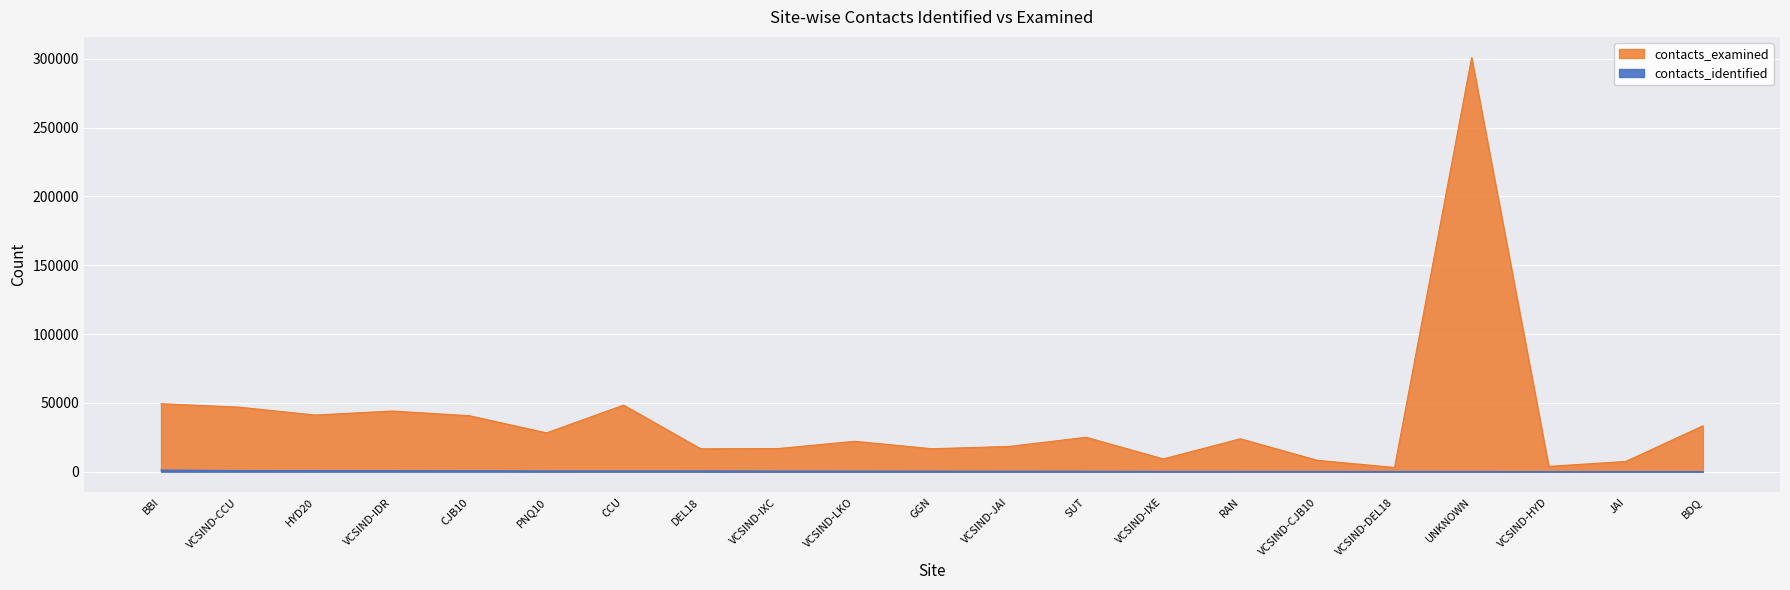

Reading left to right, list all the values displayed in this chart.

contacts_identified: BBI=1141	VCSIND-CCU=787	HYD20=766	VCSIND-IDR=706	CJB10=602	PNQ10=492	CCU=477	DEL18=468	VCSIND-IXC=406	VCSIND-LKO=377	GGN=336	VCSIND-JAI=291	SUT=249	VCSIND-IXE=115	RAN=114	VCSIND-CJB10=94	VCSIND-DEL18=87	UNKNOWN=69	VCSIND-HYD=41	JAI=35	BDQ=9
contacts_examined: BBI=49329	VCSIND-CCU=46916	HYD20=41141	VCSIND-IDR=44035	CJB10=40629	PNQ10=28156	CCU=48336	DEL18=16597	VCSIND-IXC=16747	VCSIND-LKO=22039	GGN=16623	VCSIND-JAI=18291	SUT=24958	VCSIND-IXE=9241	RAN=23860	VCSIND-CJB10=8186	VCSIND-DEL18=3009	UNKNOWN=300943	VCSIND-HYD=3810	JAI=7384	BDQ=33282